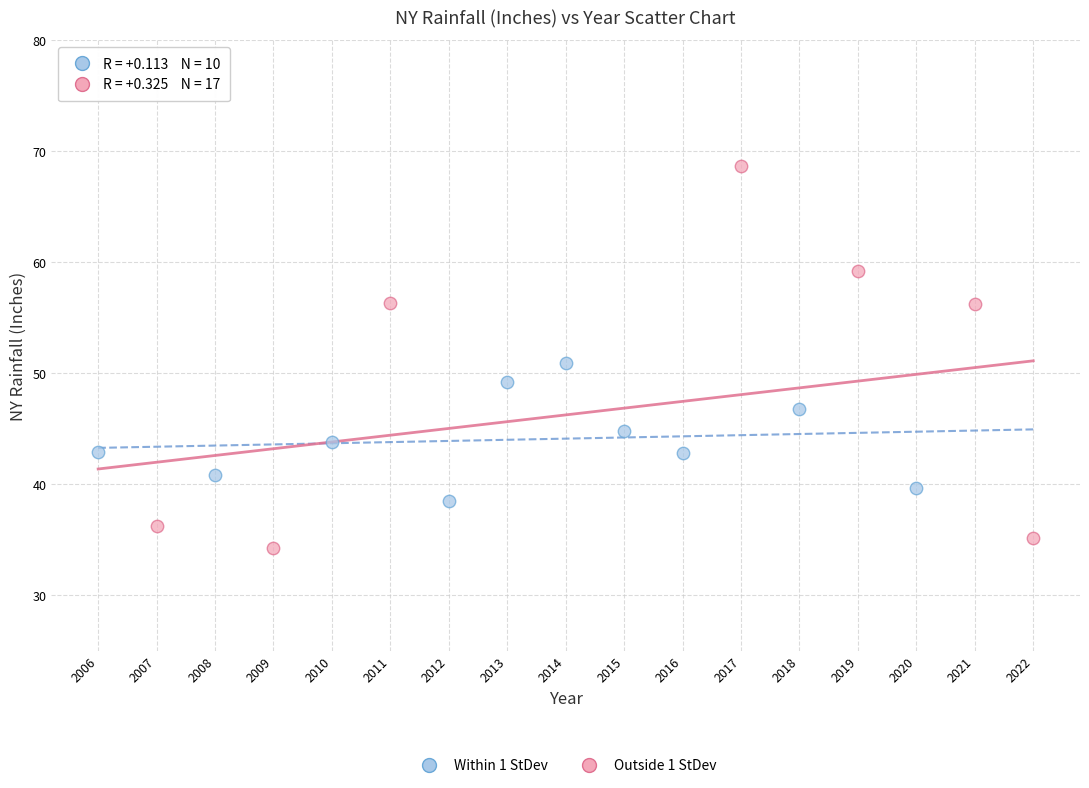

Which series reaches the maximum Y coordinate?

Outside 1 StDev